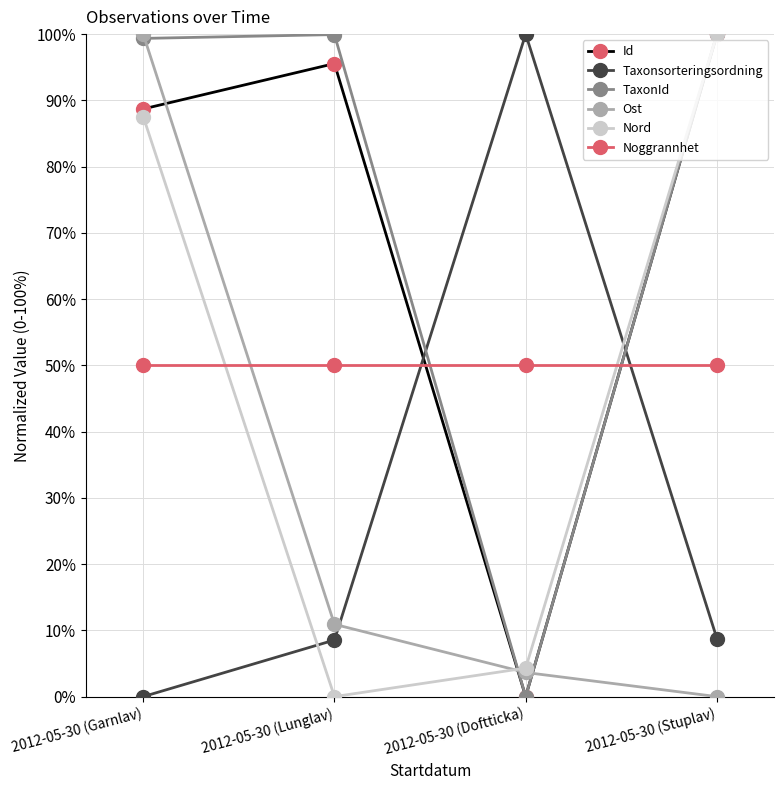

What is the average value of the Id series?

71.1